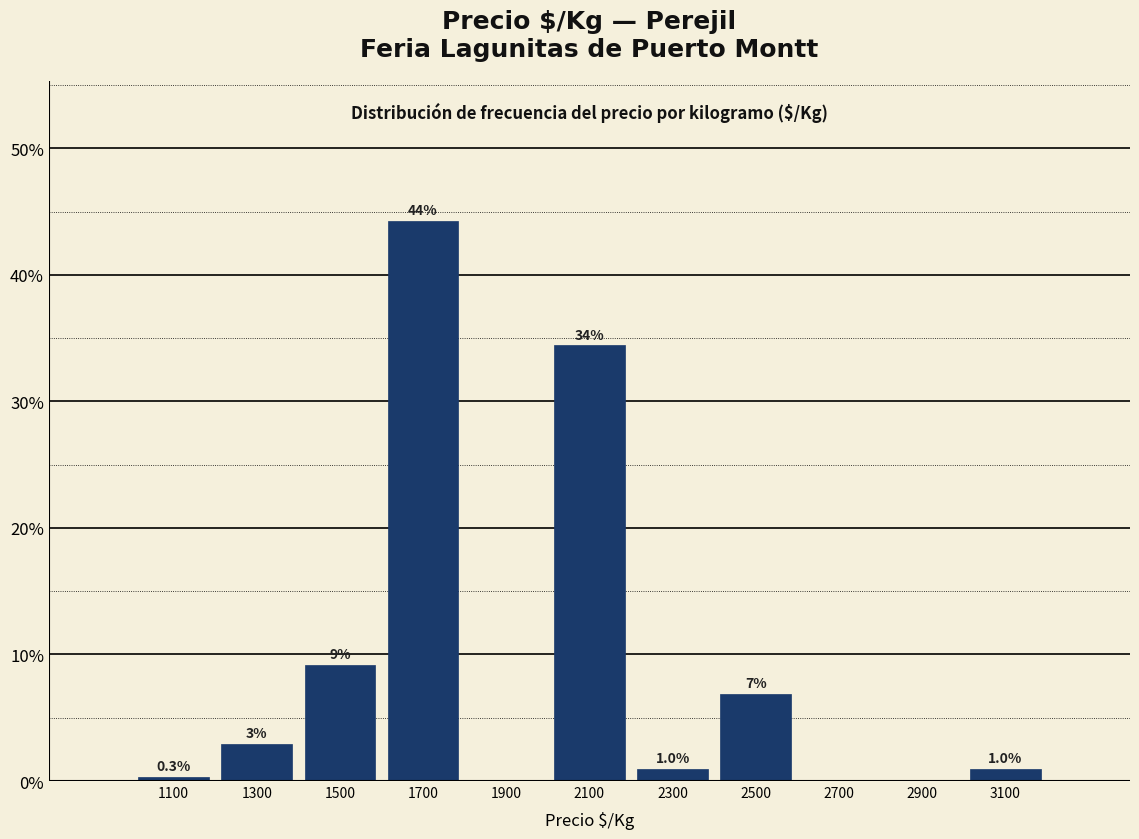

Over which range of the x-axis is the bar tallest?

1600 to 1800